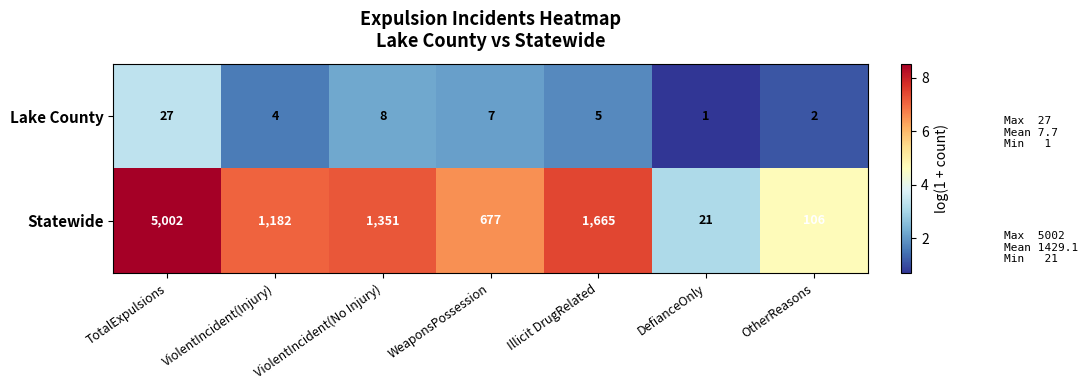

What is the total value across all series at OtherReasons?

108